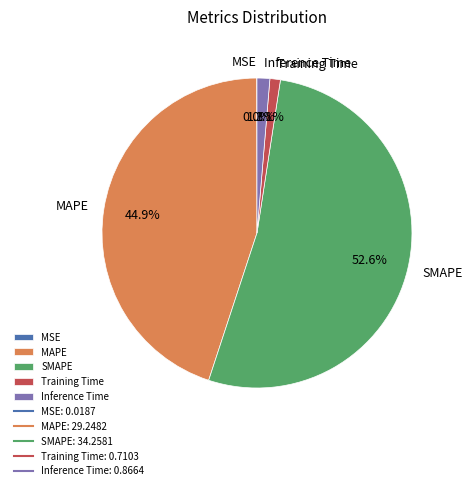

What is the largest slice in the pie chart?

SMAPE